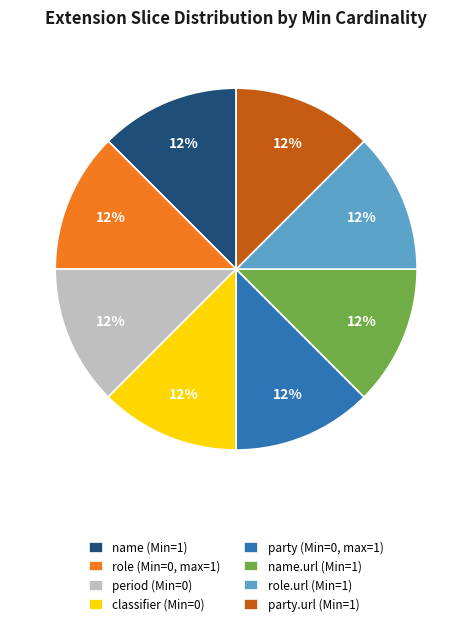

To the nearest percent, what is the difference between the largest and smallest slice percentages?

0%